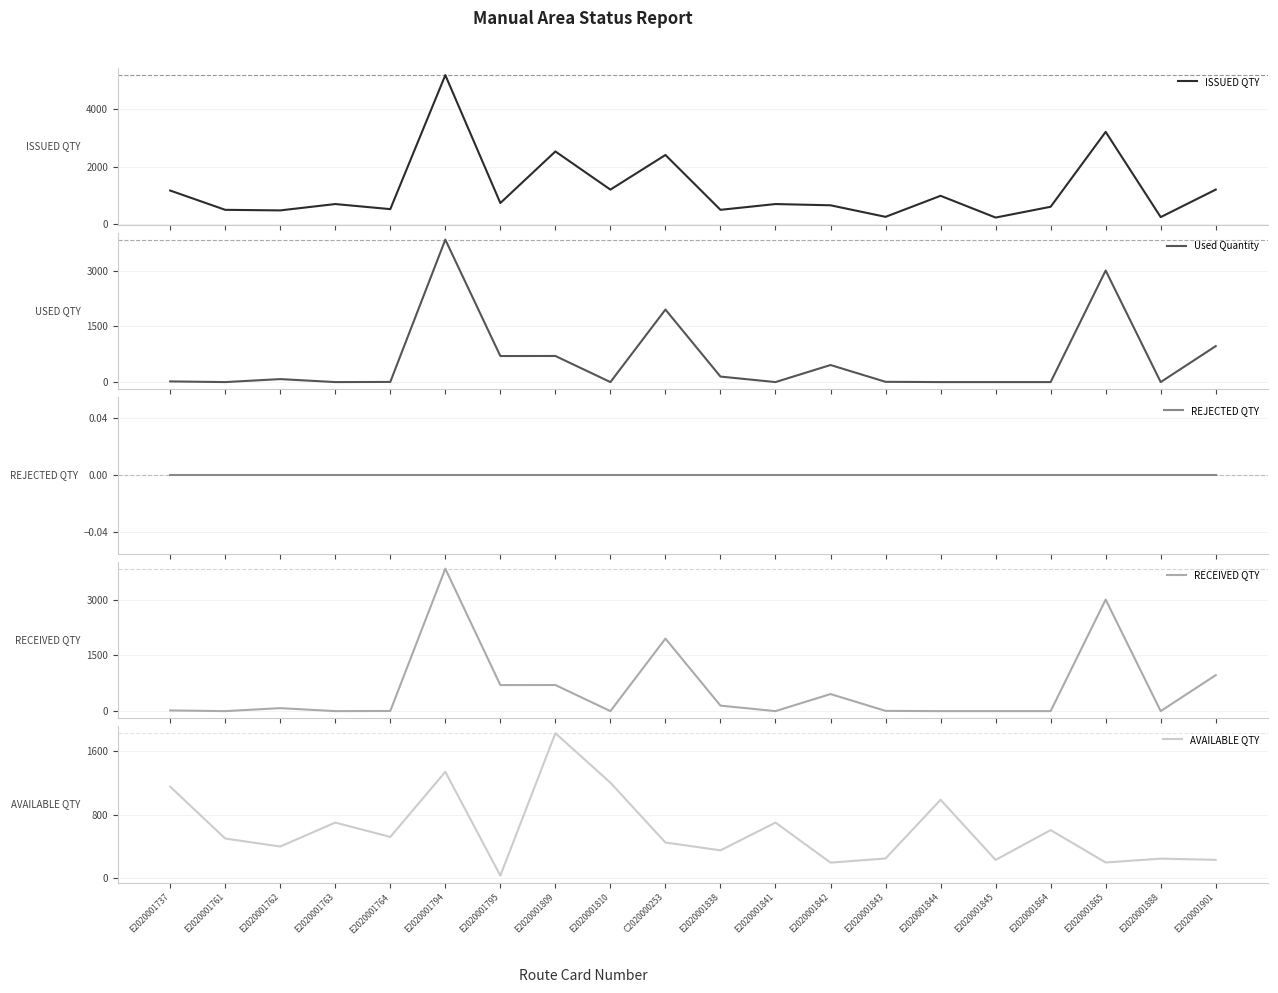

In AVAILABLE QTY, how many points are higher than both neighbors (excluding endpoints)?

7